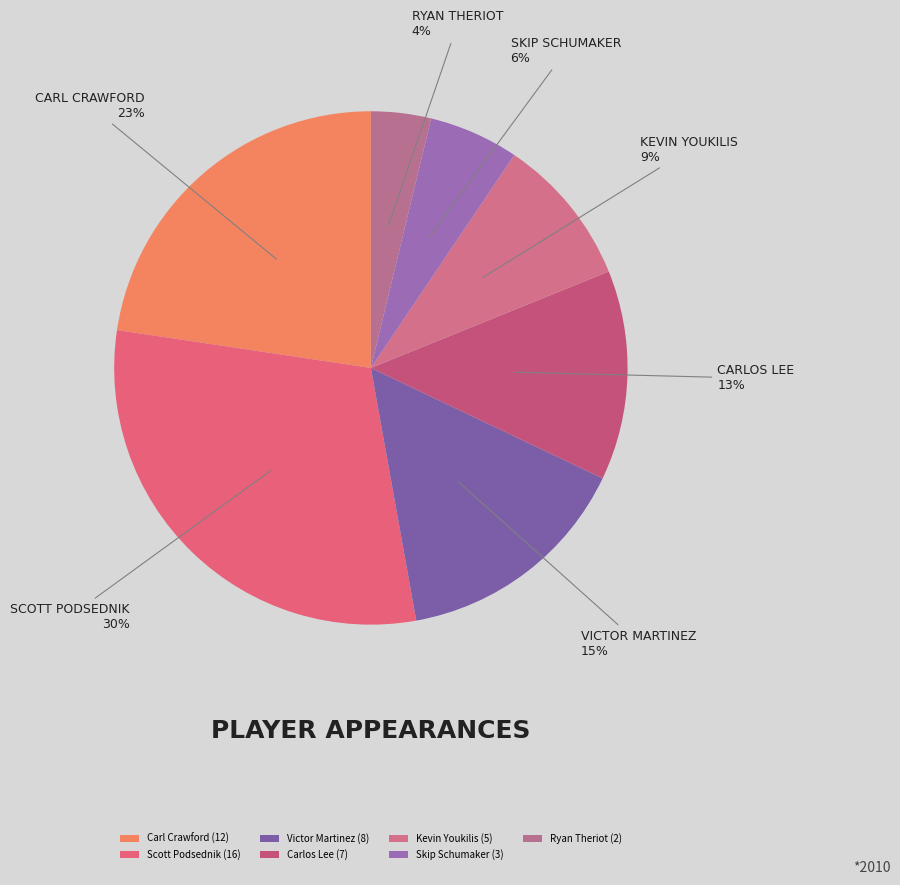

How many slices are in this pie chart?

7